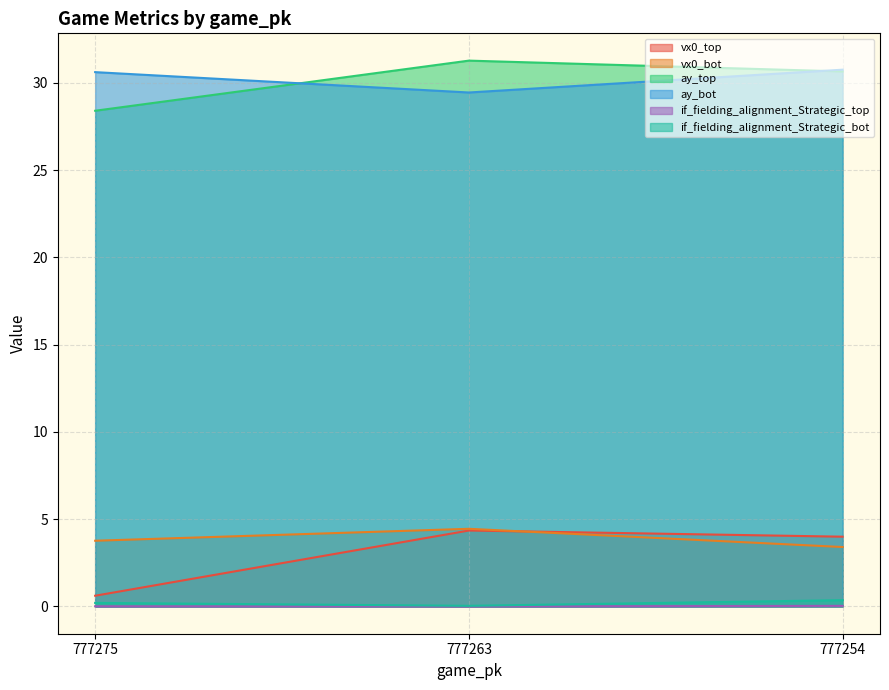

Is the value of if_fielding_alignment_Strategic_bot at 777275 greater than the value of ay_bot at 777275?

No